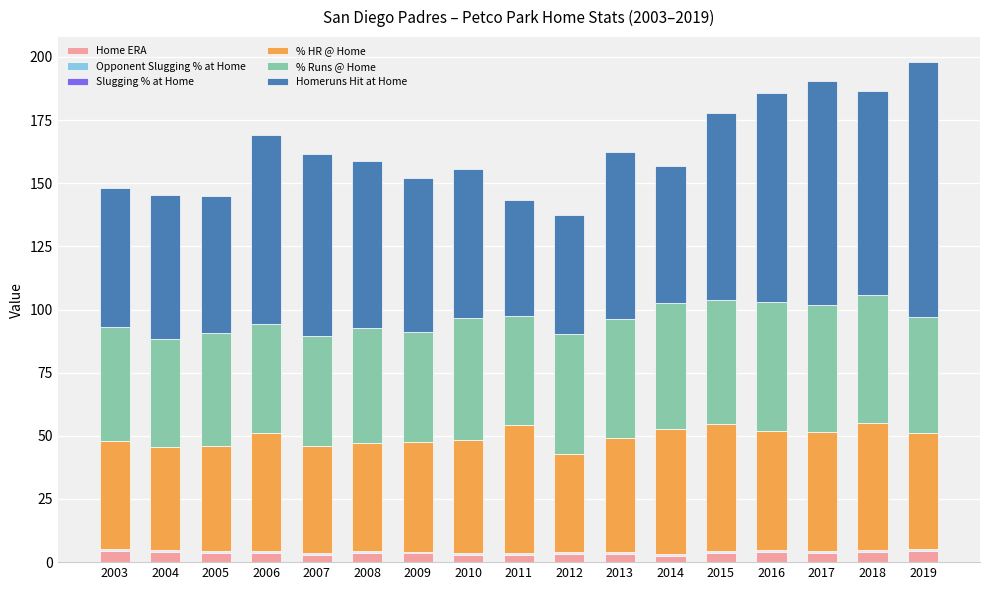

Is it true that Home ERA equals 2.6 at 2014?

True